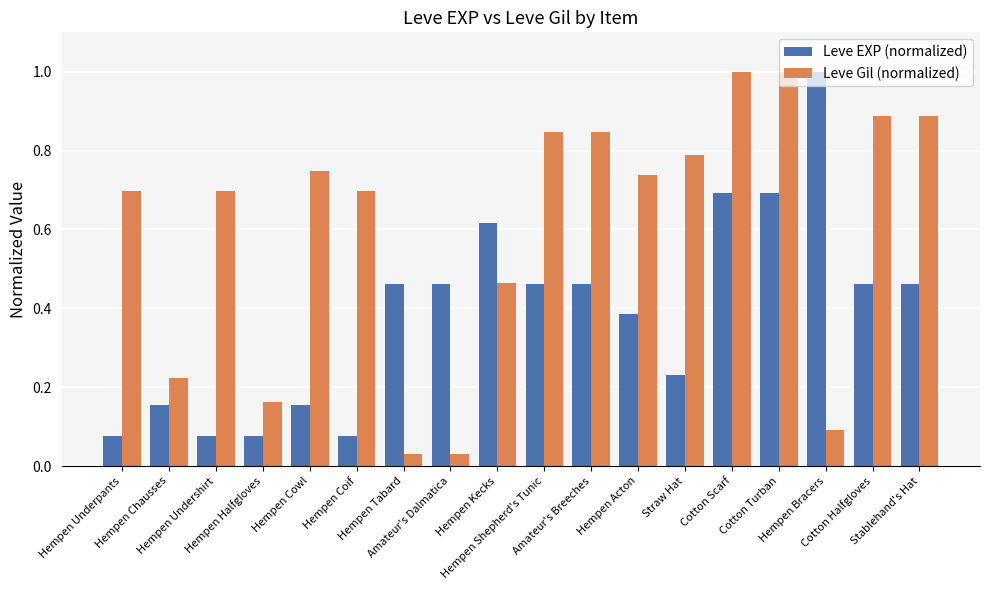

What position from the right is Amateur's Breeches?

8